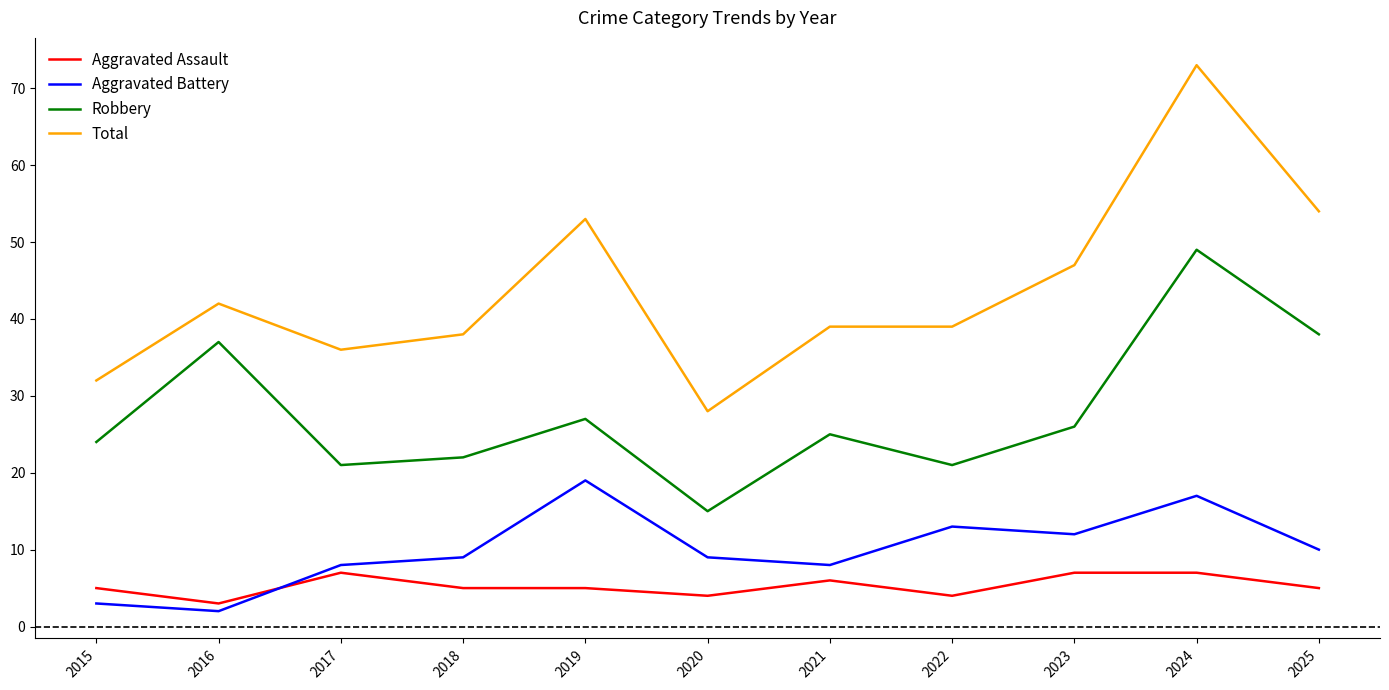

What is the total value across all series at 2022?

77